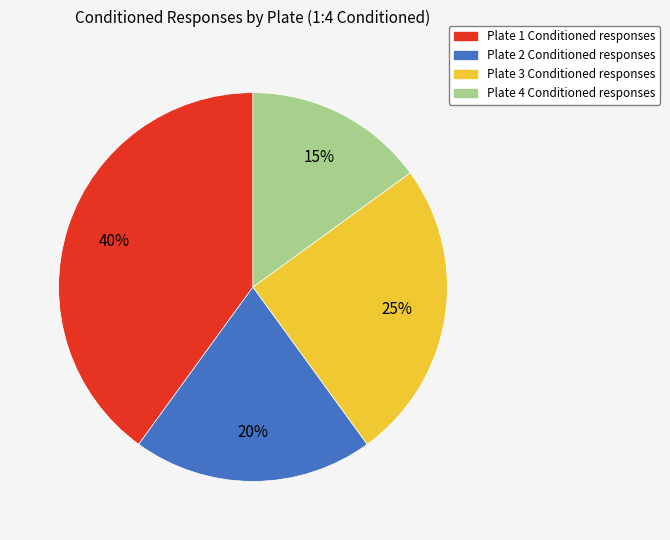

Count the number of slices in the pie.

4